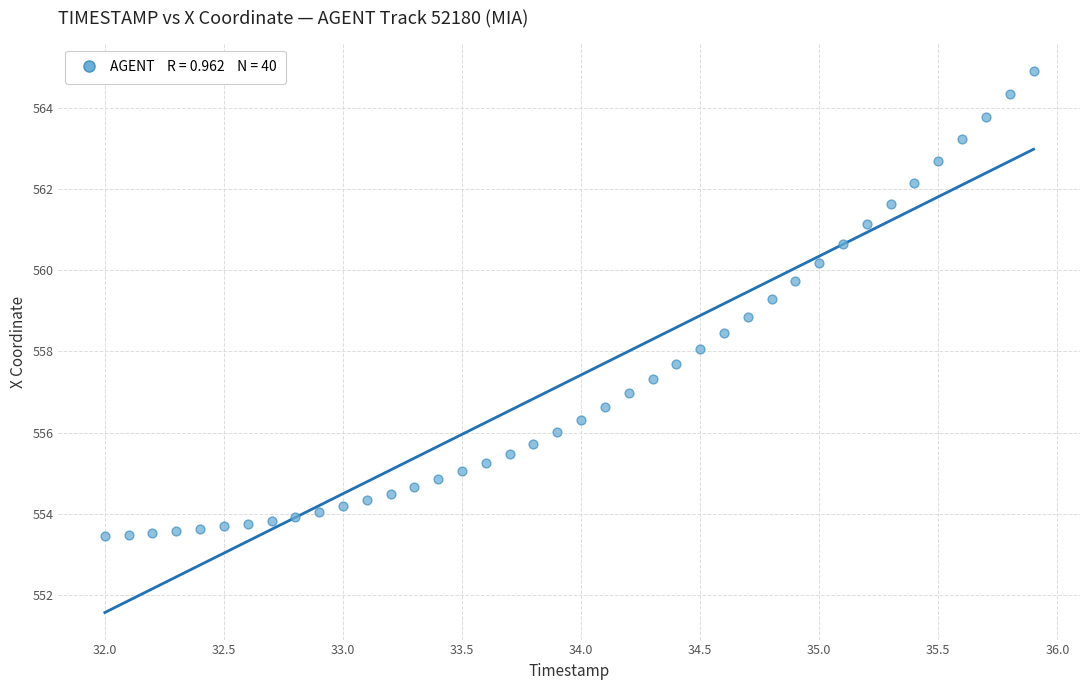

What is the range of X values (max minus min)?

3.9